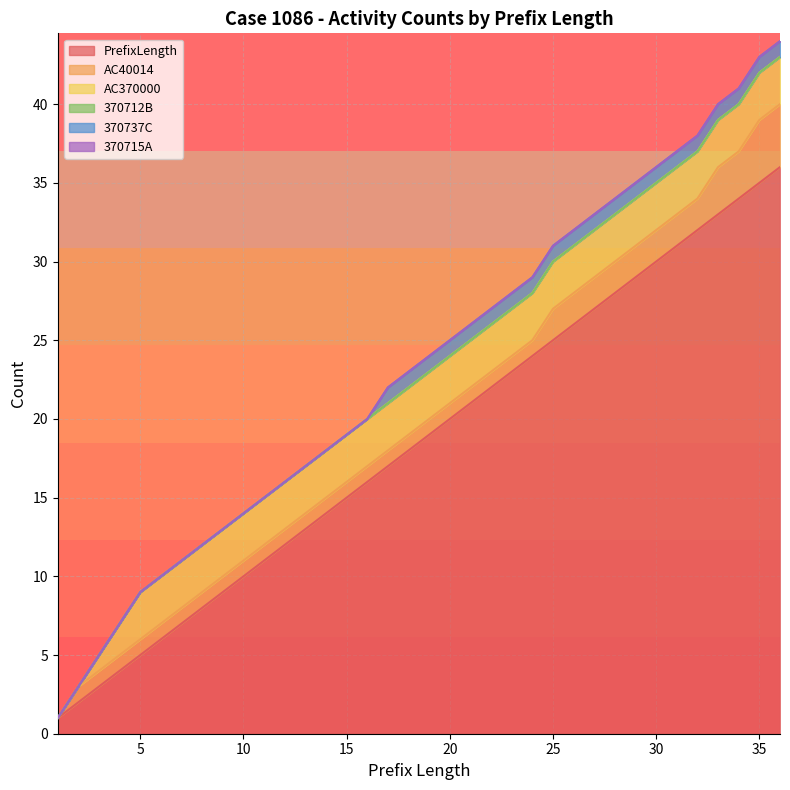

Read the PrefixLength value at 28, to the nearest 5.

30